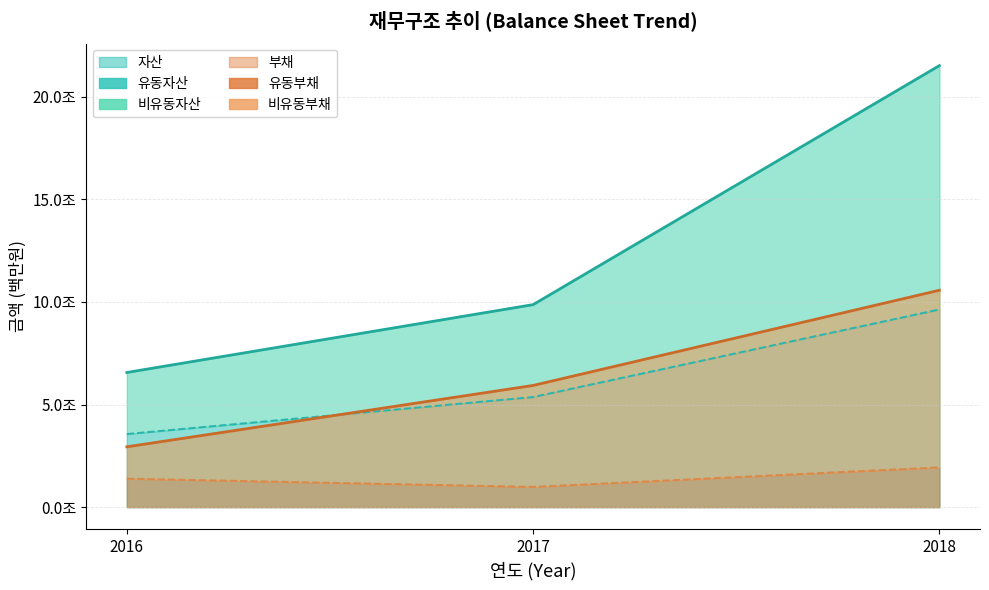

Reading right to left, extract all data points from this chart.

자산: 21511807	9866184	6560221
유동자산: 9631545	5363855	3562476
부채: 10567121	5928441	2938724
유동부채: 1938197	984925	1387627